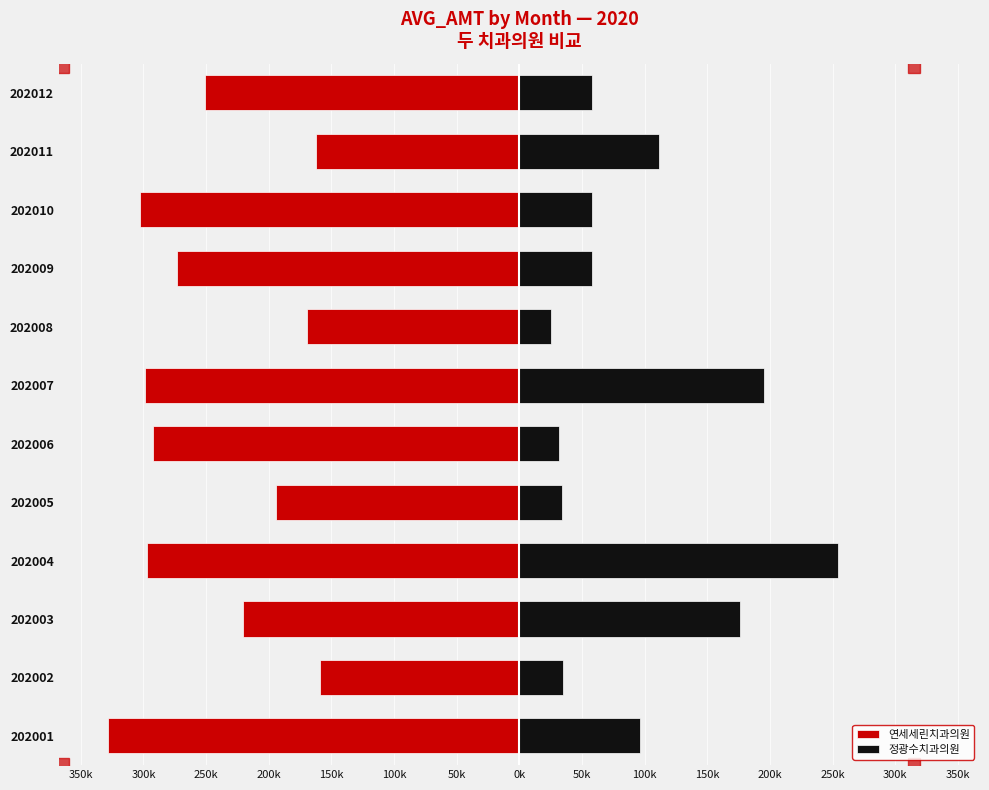

How many bars are there in each group?

2